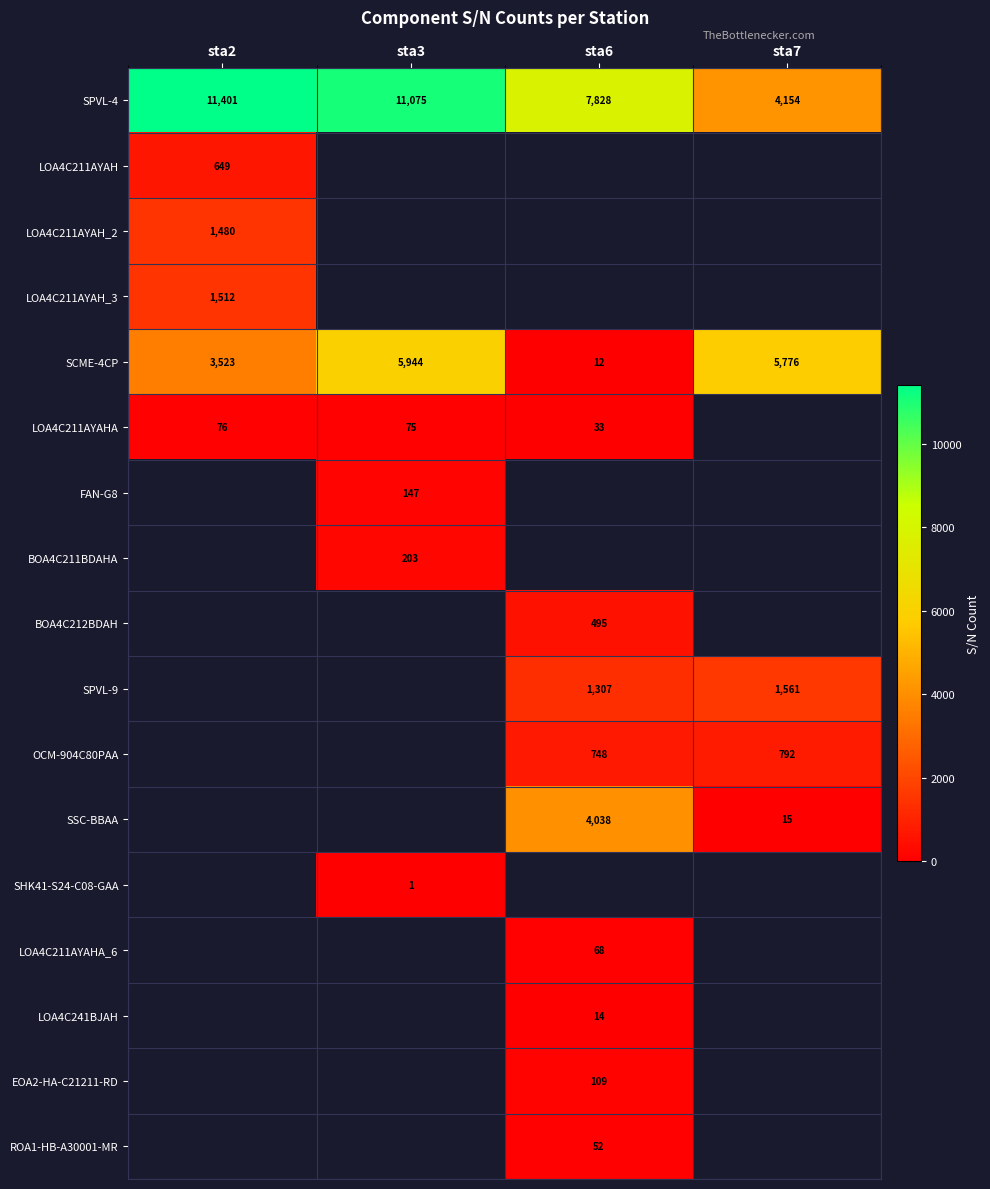

True or false: SPVL-9 has a value of 919 at sta7.

False